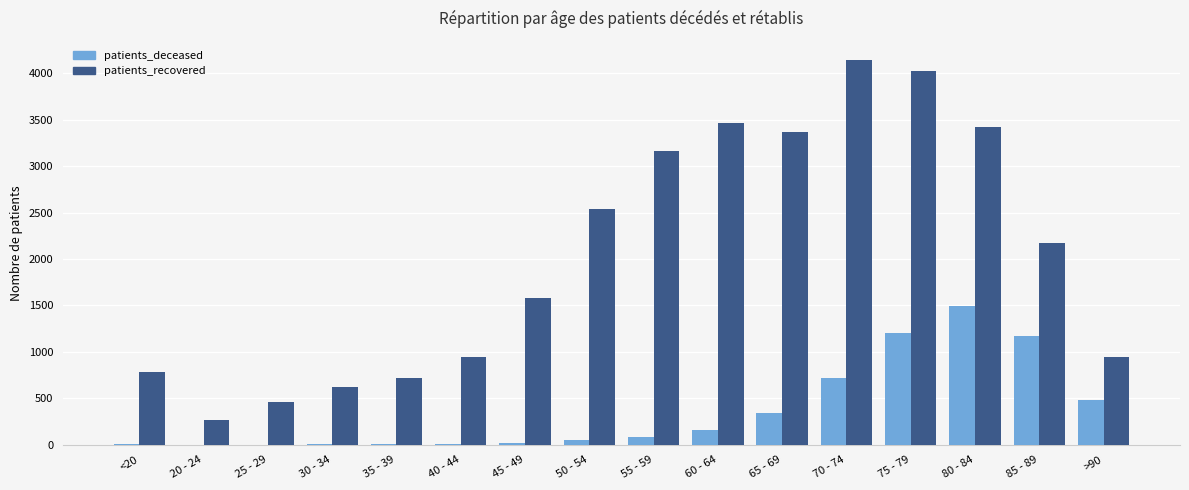

The value of patients_recovered at 85 - 89 is 475. True or false?

False